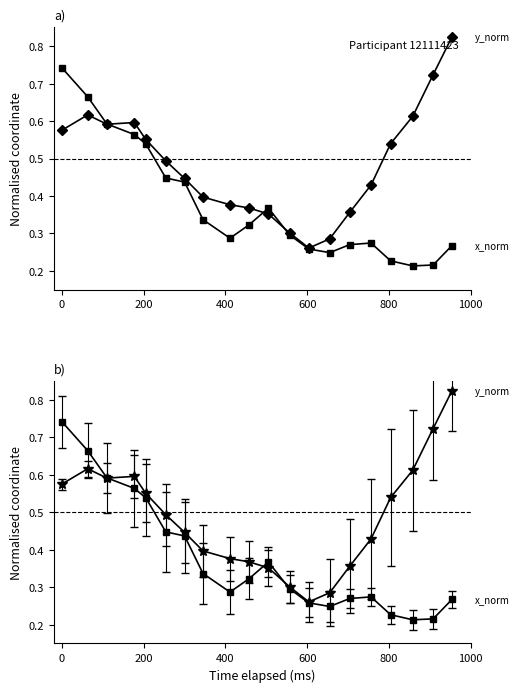

Reading left to right, list all the values displayed in this chart.

x_pred_normalised: 0.7	0.7	0.6	0.6	0.5	0.4	0.4	0.3	0.3	0.3	0.4	0.3	0.3	0.2	0.3	0.3	0.2	0.2	0.2	0.3
y_pred_normalised: 0.6	0.6	0.6	0.6	0.6	0.5	0.4	0.4	0.4	0.4	0.4	0.3	0.3	0.3	0.4	0.4	0.5	0.6	0.7	0.8